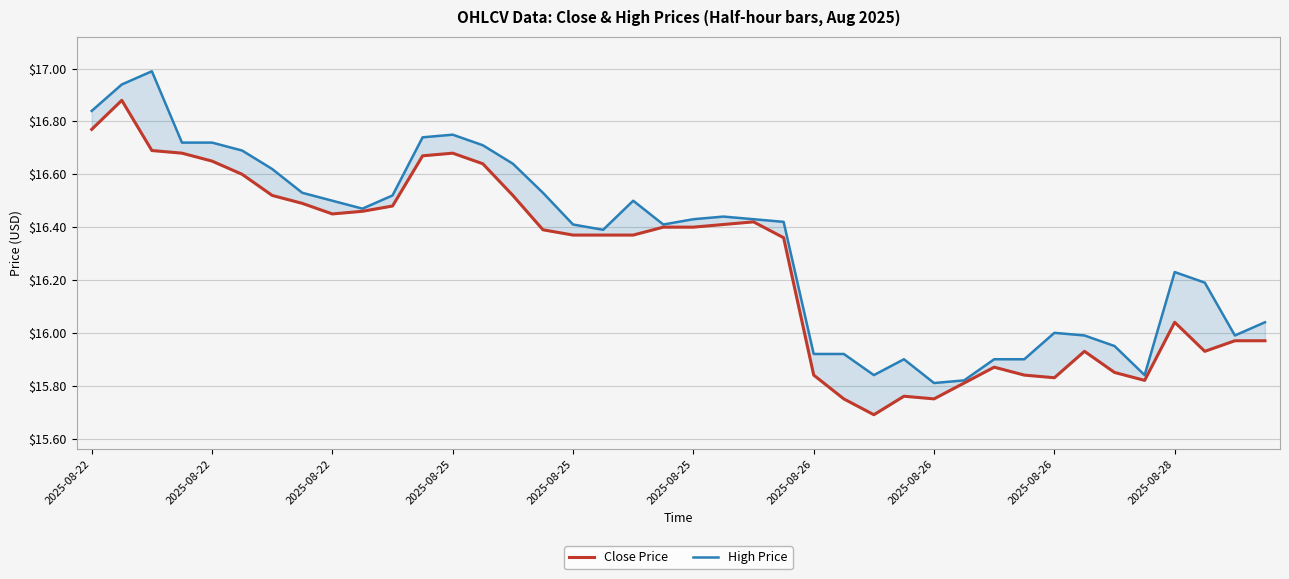

Is this an area chart (filled region under the line)?

No